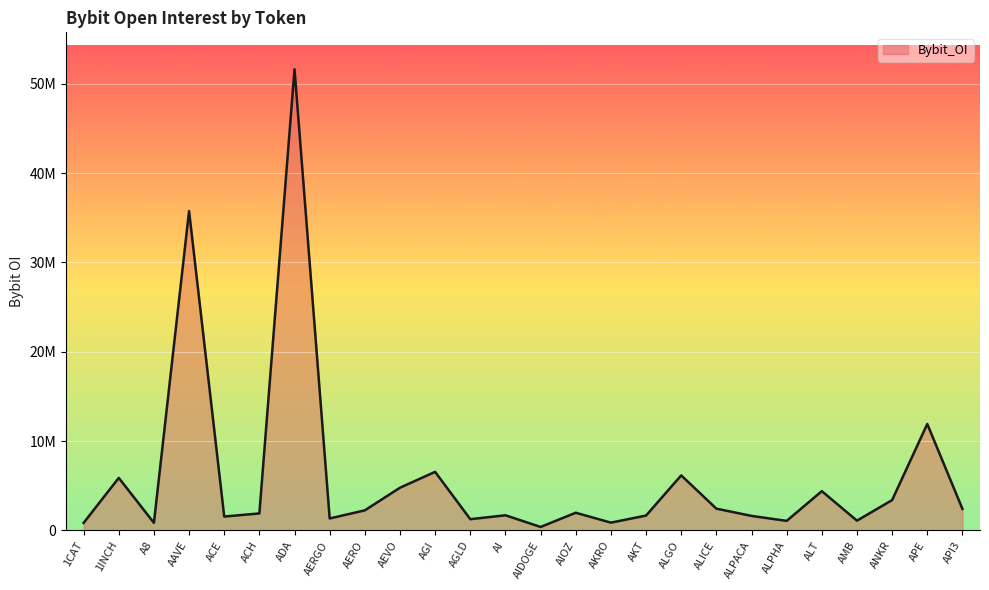

Is this an area chart (filled region under the line)?

Yes